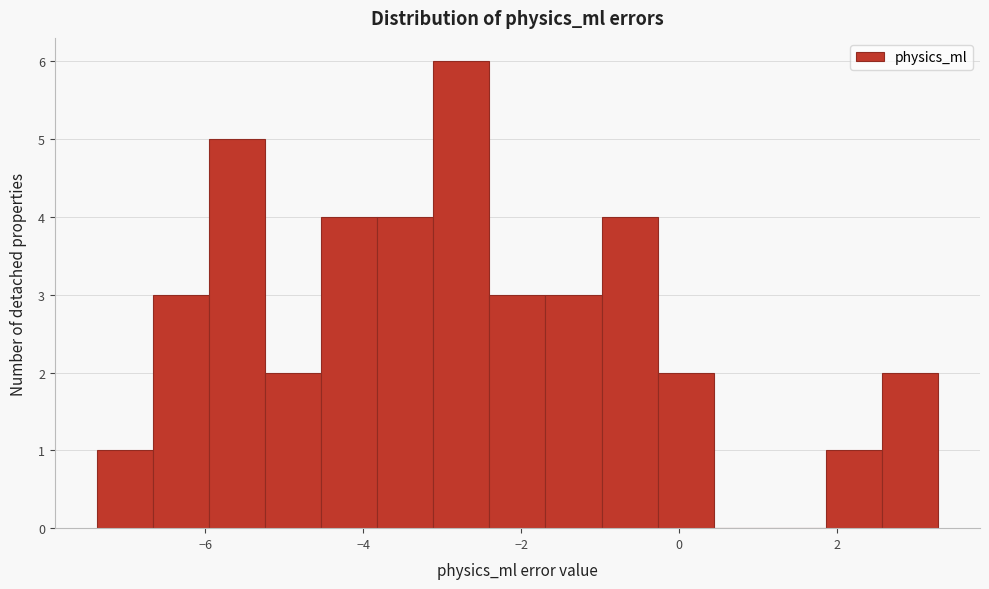

Around what value on the x-axis is the tallest bar? Give the approximate position of its centre, as read against the axis.

-2.8